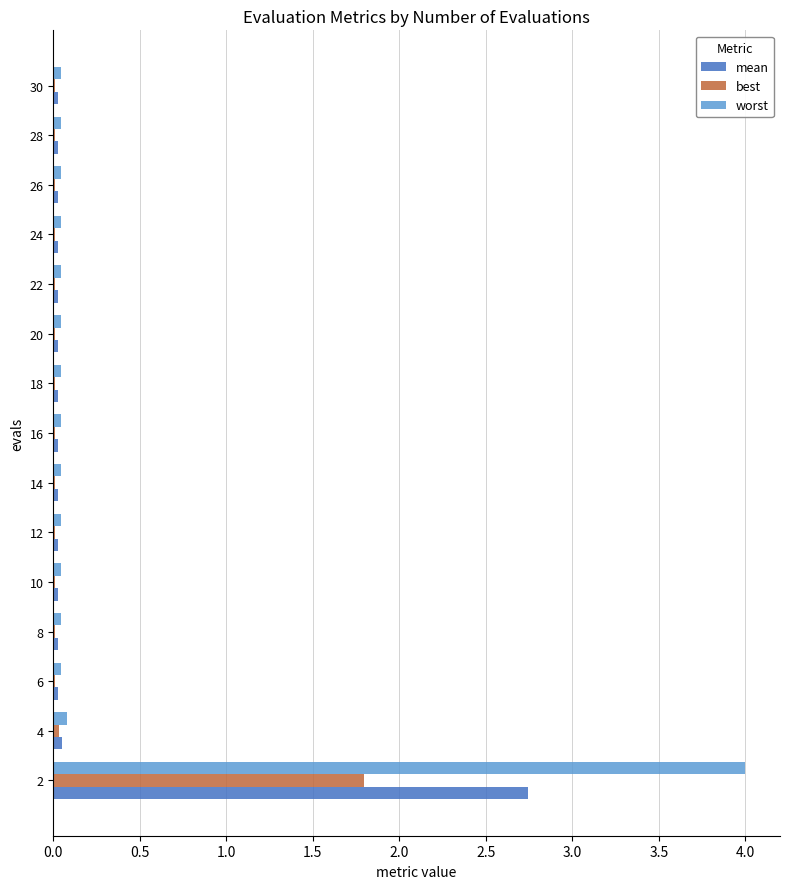

Between 2 and 26, which series saw the biggest shift?

worst